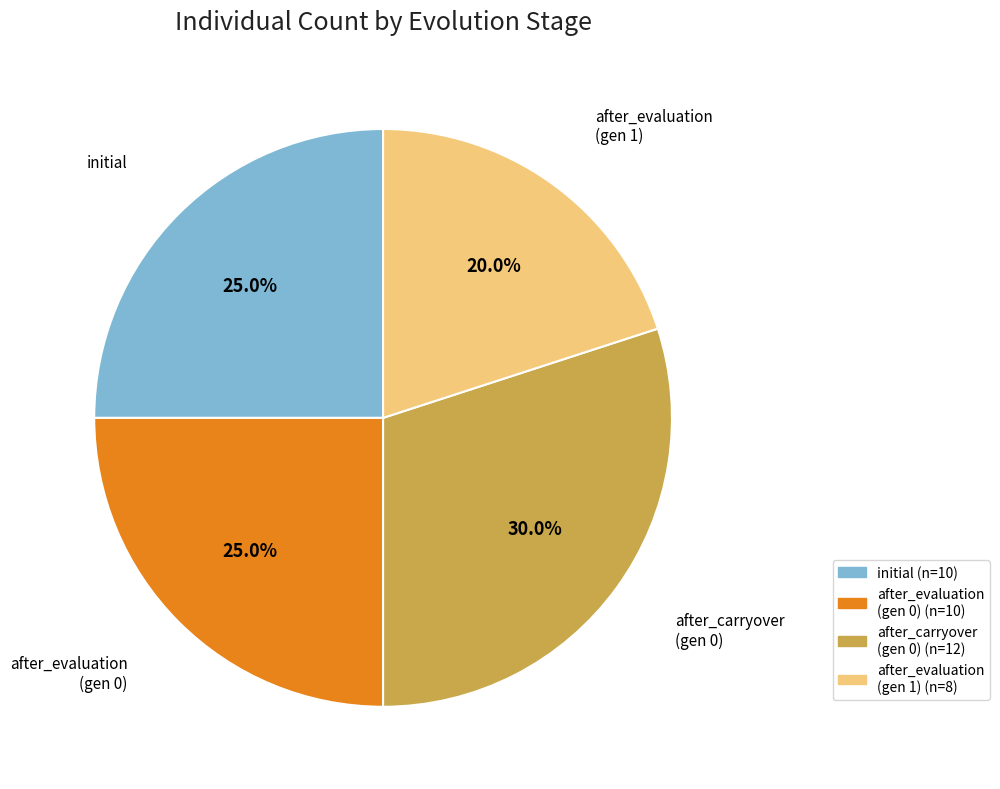

Is there a majority slice in this chart?

No